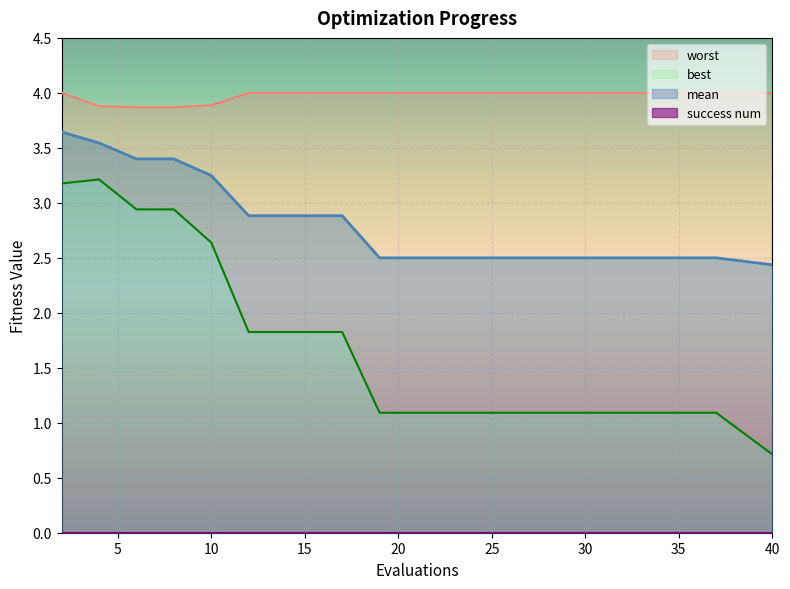

True or false: worst has a value of 4.0 at 27.

True